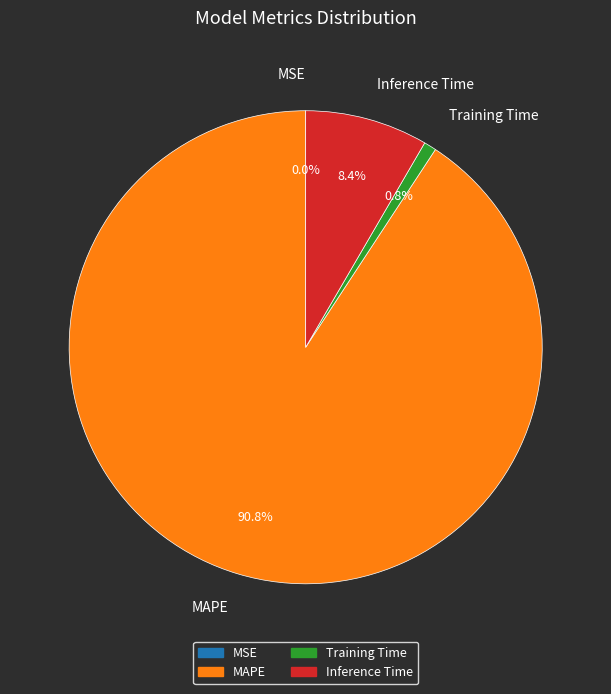

To the nearest percent, what portion does Training Time represent?

1%